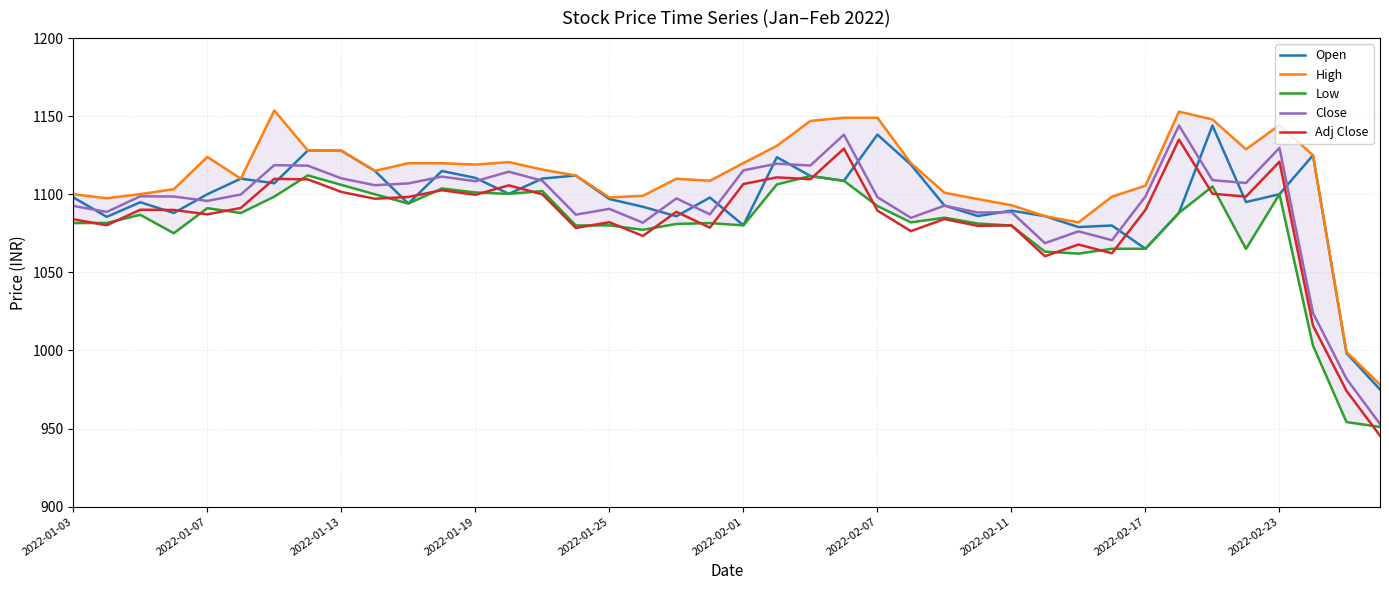

True or false: Adj Close and High intersect in this chart.

False